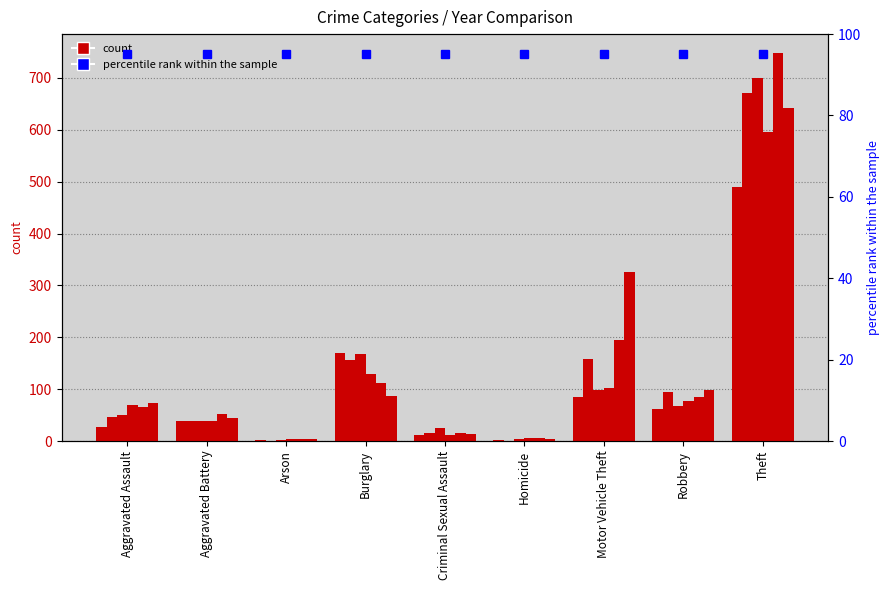

What is the sum of the 2015 values at Homicide and Arson?

4